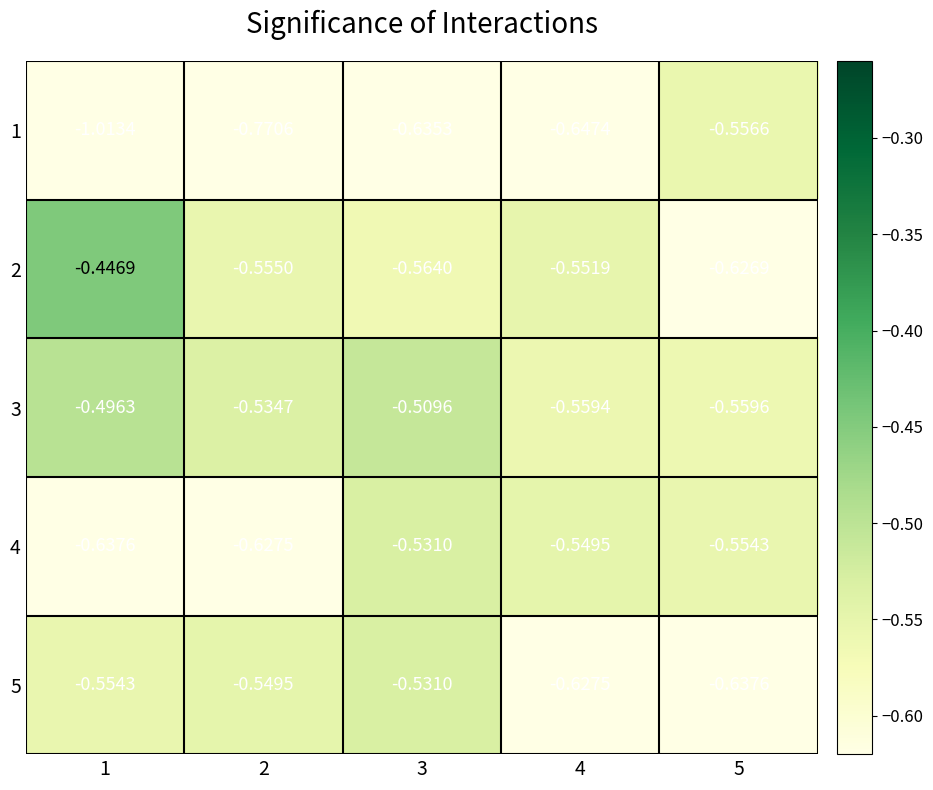

Is the value of 5 at 4 greater than the value of 3 at 2?

No